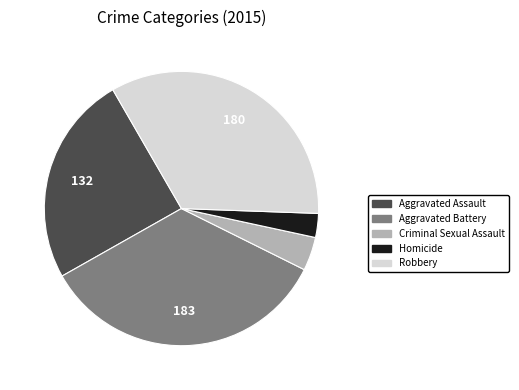

Is Aggravated Battery the majority of the pie?

No